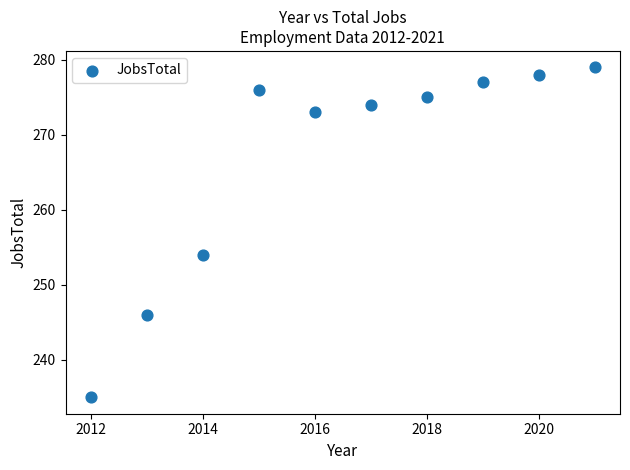

What Y value in the scatter plot is closest to 257?

254